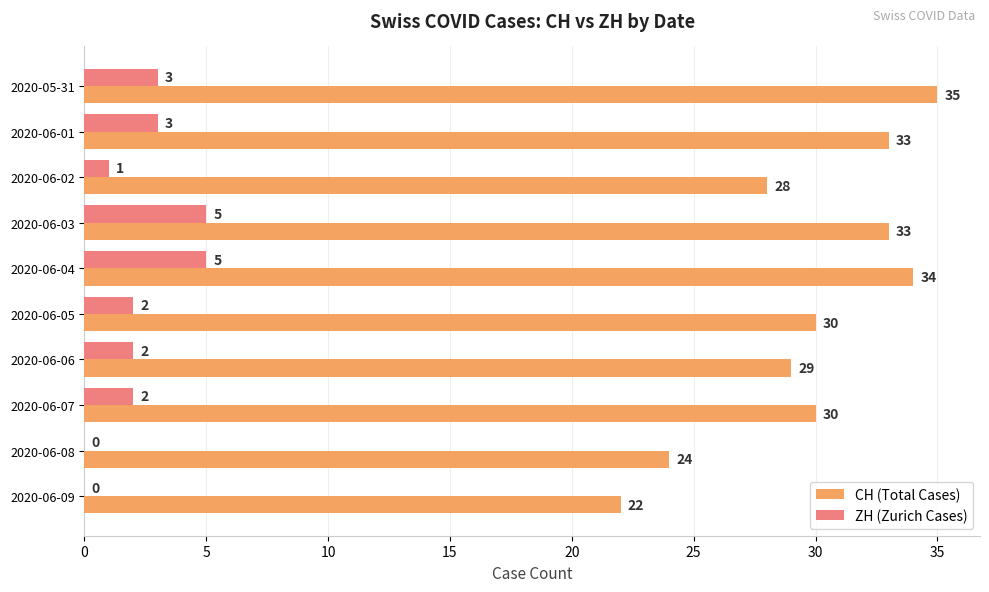

Which series changed the most between 2020-06-04 and 2020-06-06?

CH (Total Cases)